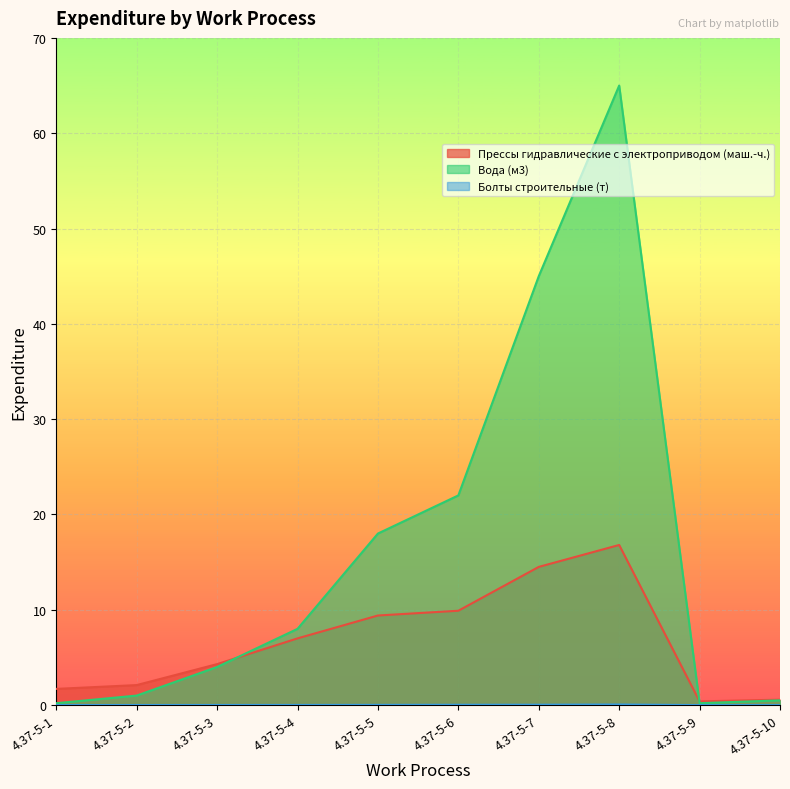

What is the difference between the maximum and second lowest values in the Прессы гидравлические с электроприводом (маш.-ч.) series?

16.2